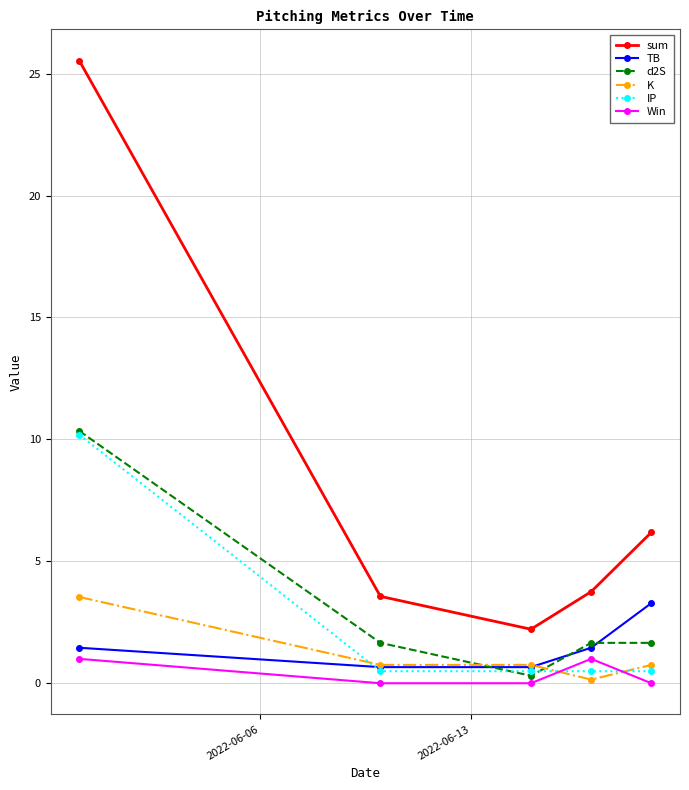

What is the value of the TB point at the 2nd from the left?

0.7